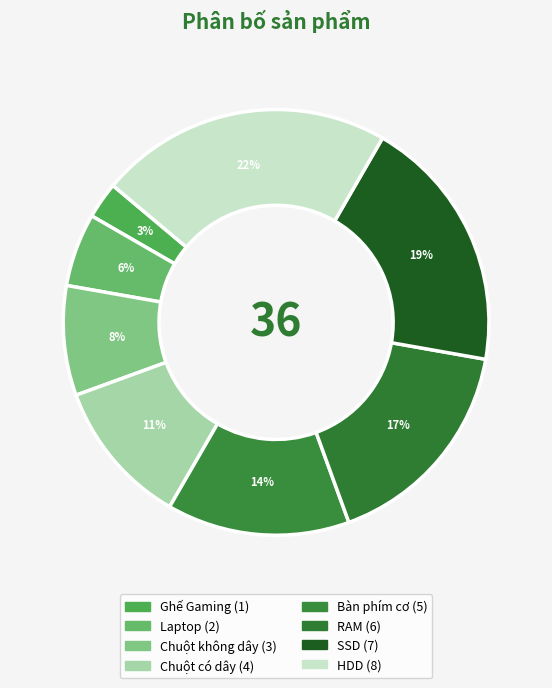

What portion of the pie excludes Chuột có dây?

88.9%